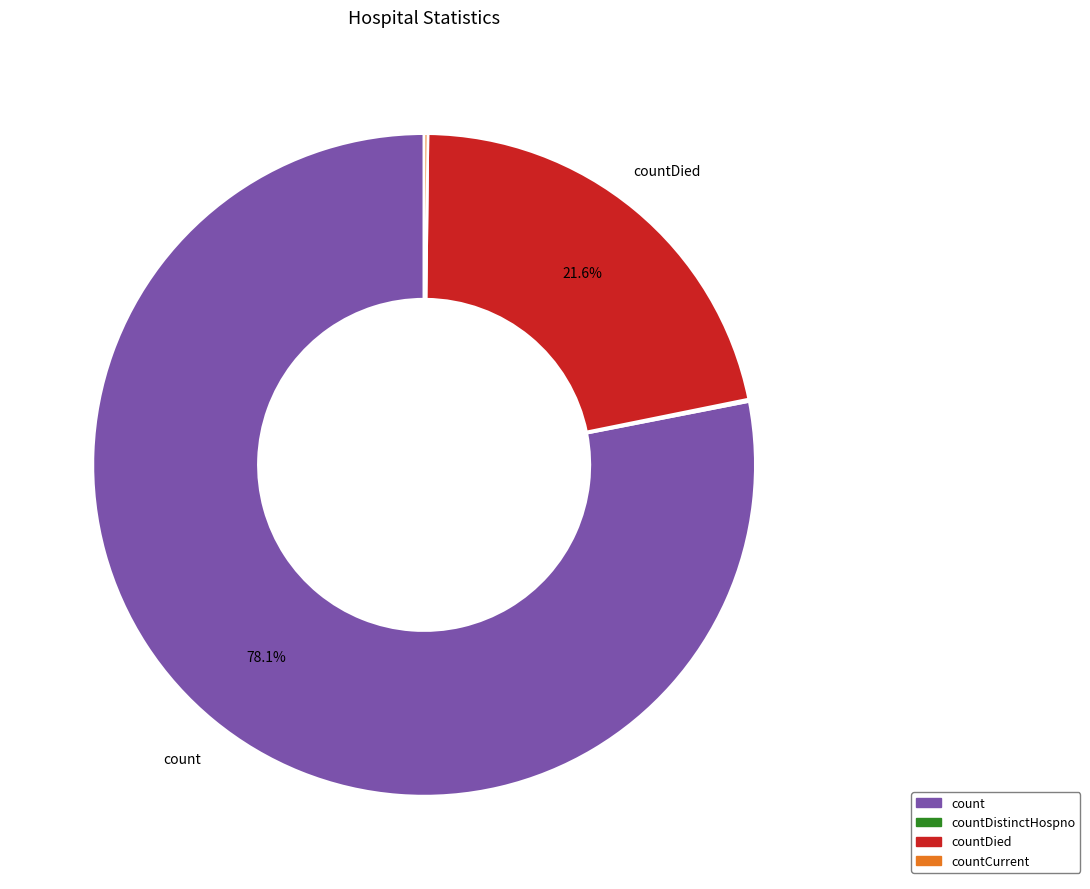

Which category has the biggest portion of the pie?

count